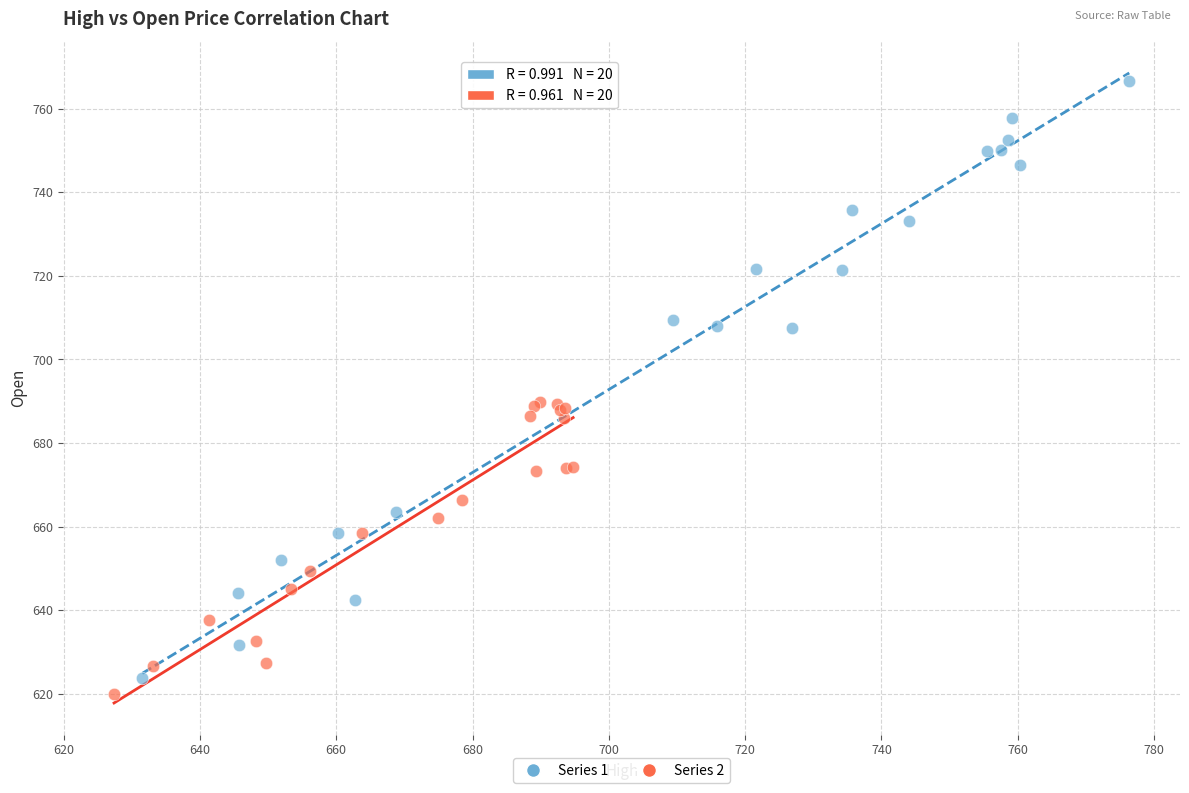

Which series has the widest spread of Y values?

Series 1